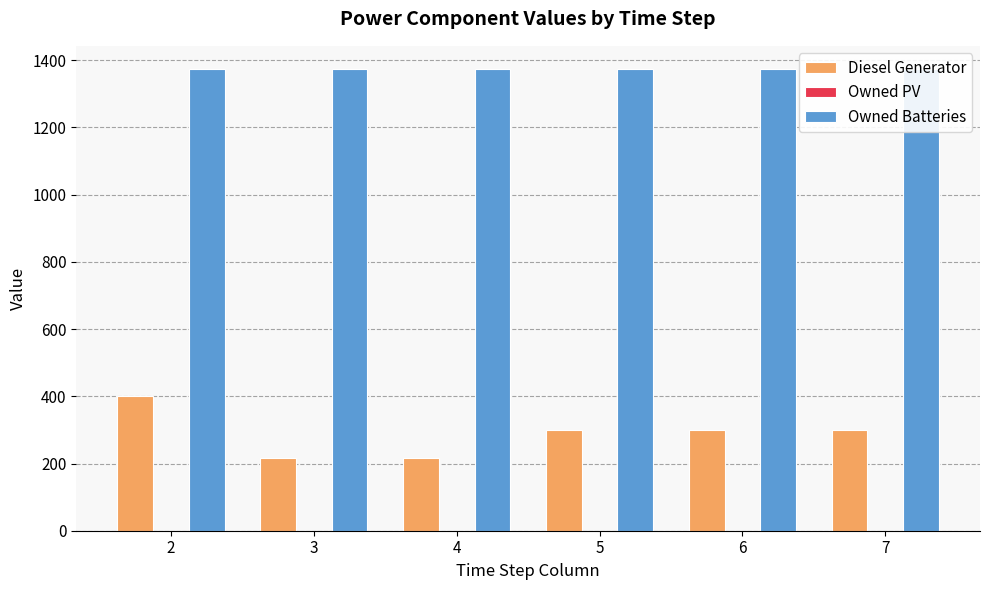

List the labels in order of Owned PV value, smallest first.

2, 3, 4, 5, 6, 7